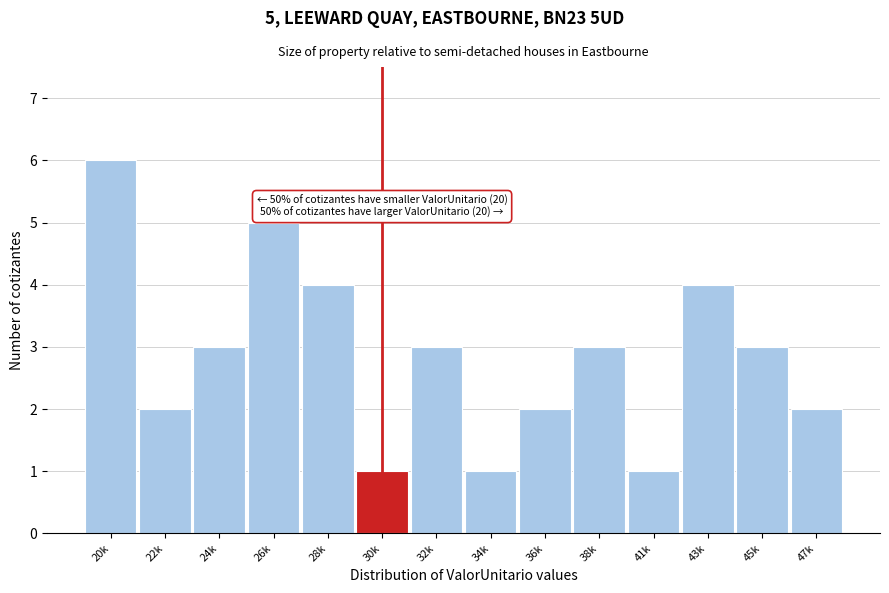

Reading left to right, extract all data points from this chart.

6	2	3	5	4	1	3	1	2	3	1	4	3	2